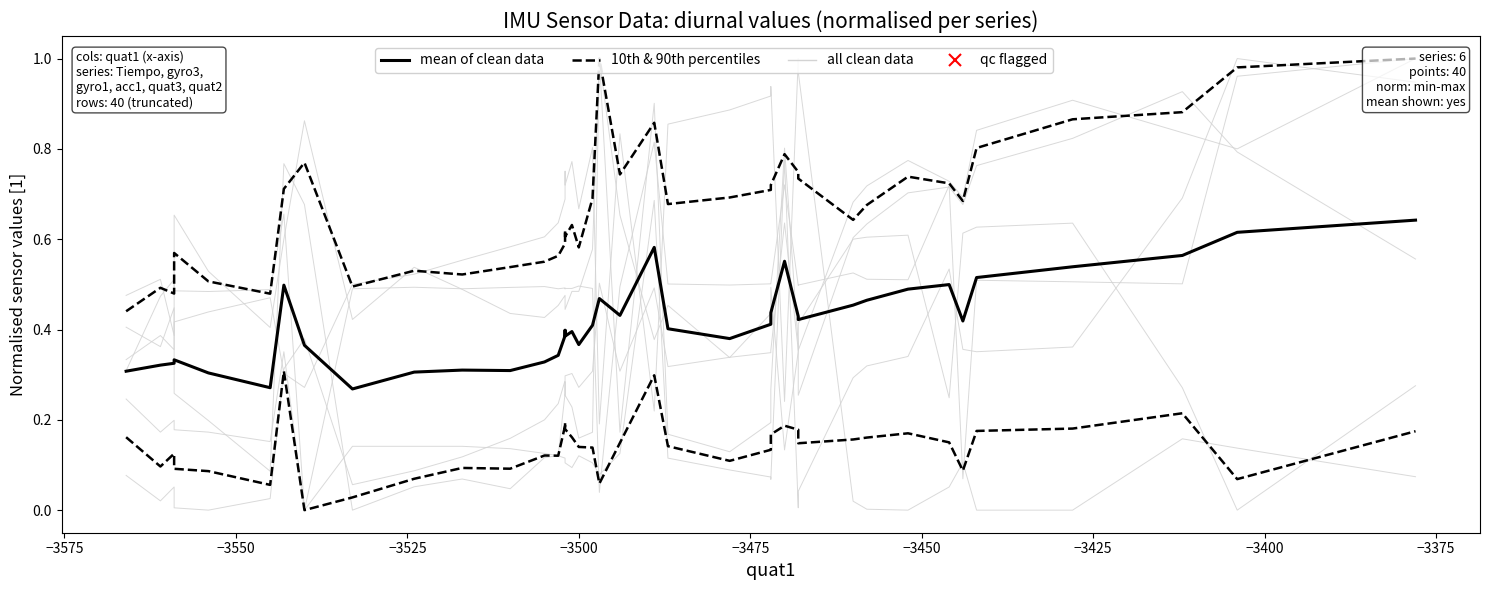

At how many categories does at least one series exceed 0?

40